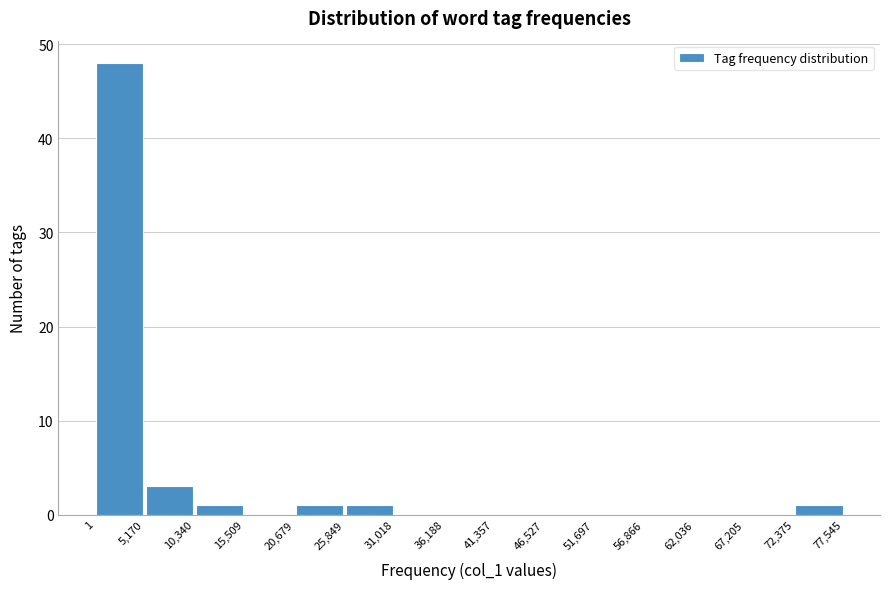

How tall is the bar that spans 1 to 5,170 on the x-axis? The values are not printed on the chart, so give them approximately, as read against the axis.

48